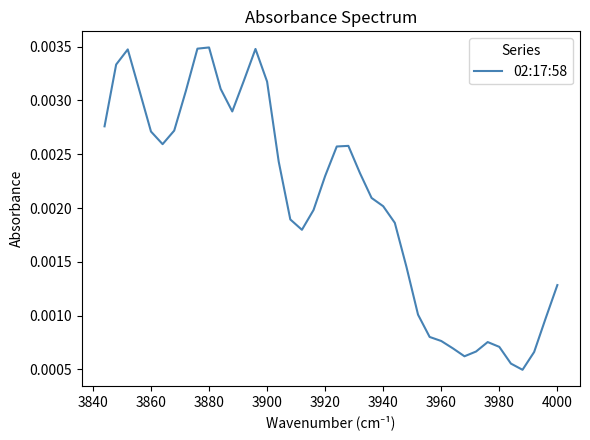

The value at 16 is 0.0. True or false?

False